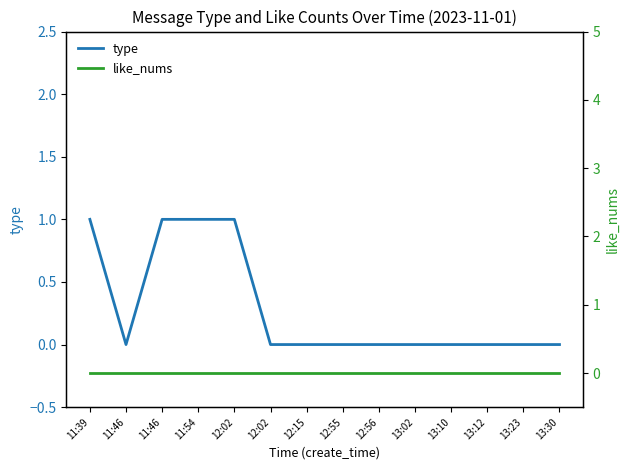

Which category has the lowest value in the like_nums series?

11:39